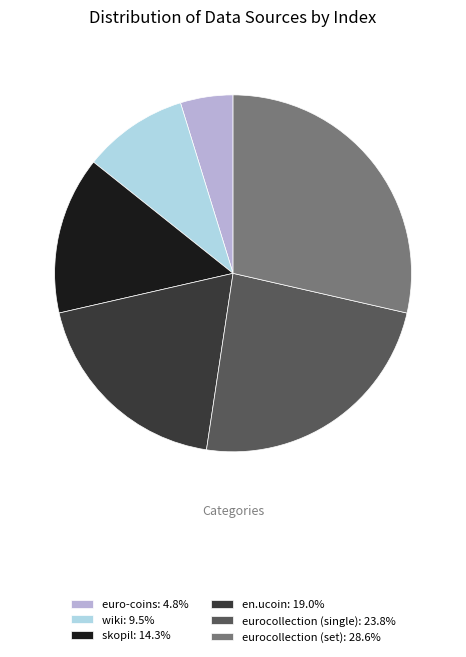

Combined, do en.ucoin: 19.0% and wiki: 9.5% account for over 50%?

No